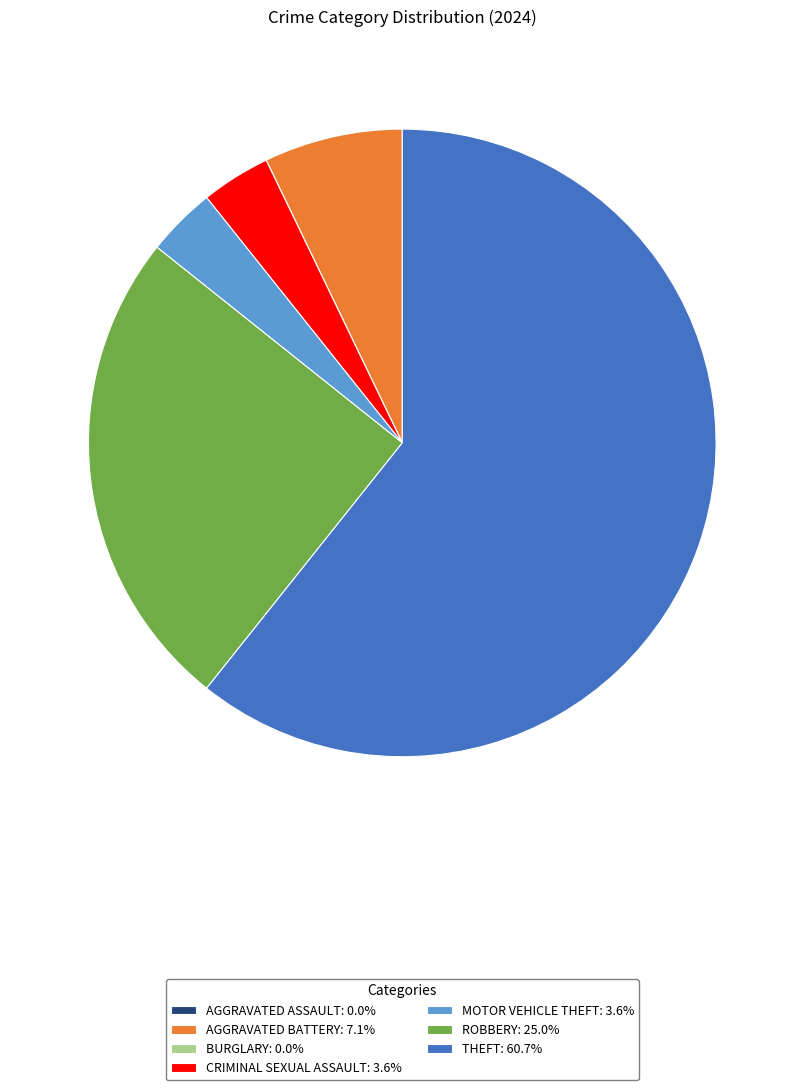

Approximately how many times larger is the value at THEFT: 60.7% compared to CRIMINAL SEXUAL ASSAULT: 3.6%?

17.0